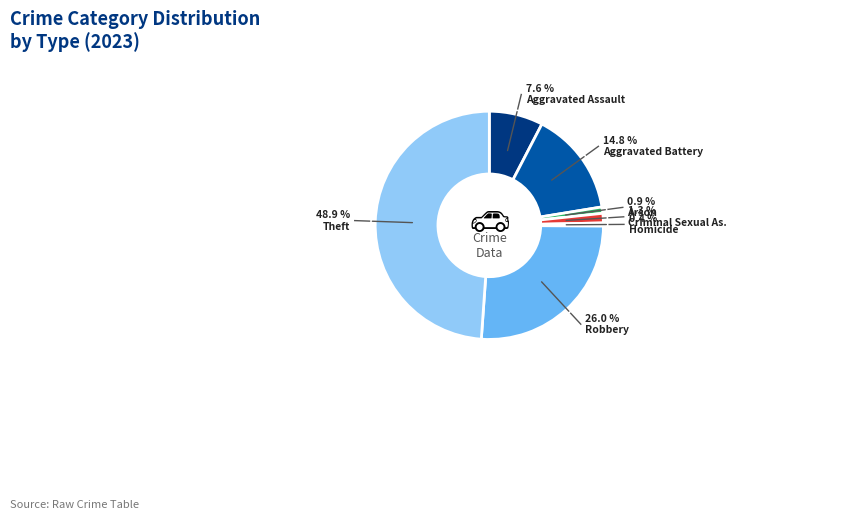

Is there any slice that represents more than half of the pie?

No